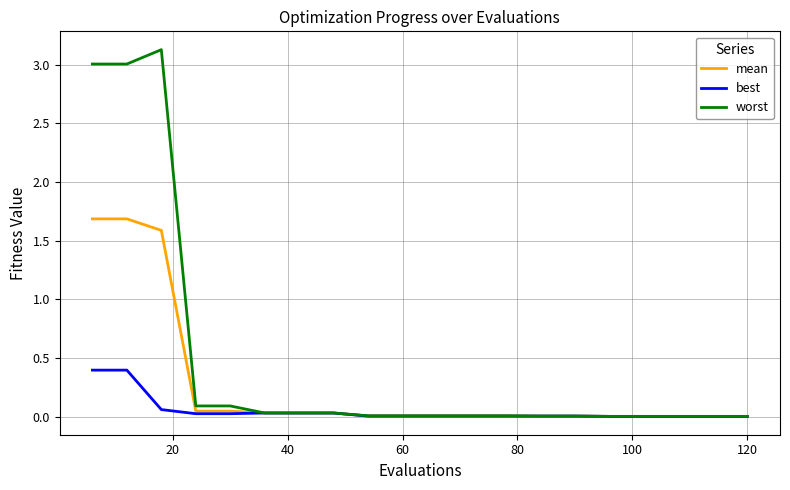

Which series has the largest total across all categories?

worst